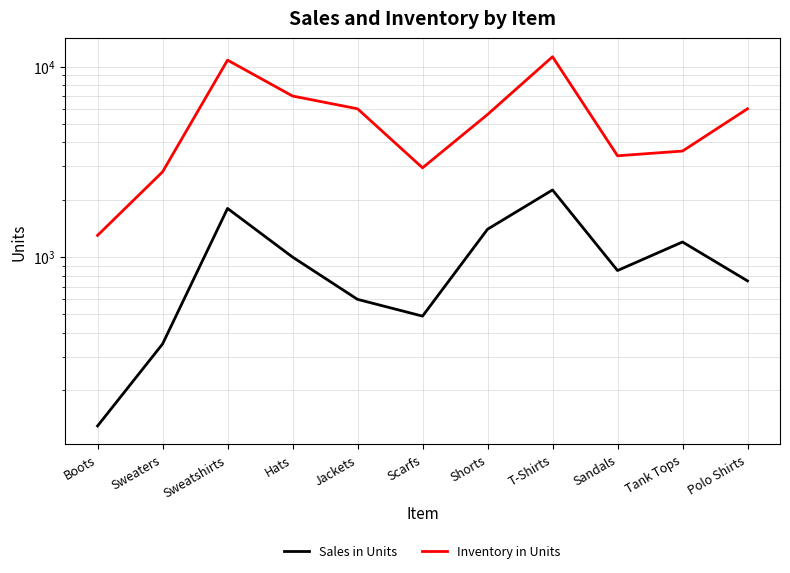

Reading left to right, list all the values displayed in this chart.

Sales in Units: Boots=130	Sweaters=350	Sweatshirts=1800	Hats=1000	Jackets=600	Scarfs=490	Shorts=1400	T-Shirts=2250	Sandals=850	Tank Tops=1200	Polo Shirts=750
Inventory in Units: Boots=1300	Sweaters=2800	Sweatshirts=10800	Hats=7000	Jackets=6000	Scarfs=2940	Shorts=5600	T-Shirts=11250	Sandals=3400	Tank Tops=3600	Polo Shirts=6000